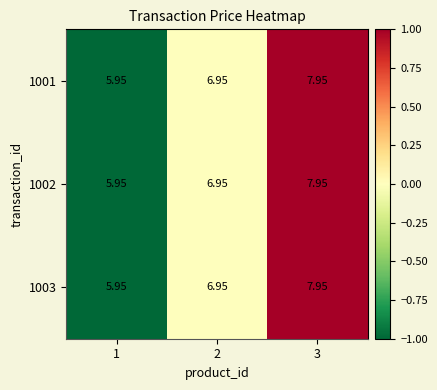

Is the value of 1002 at 2 greater than the value of 1001 at 1?

Yes